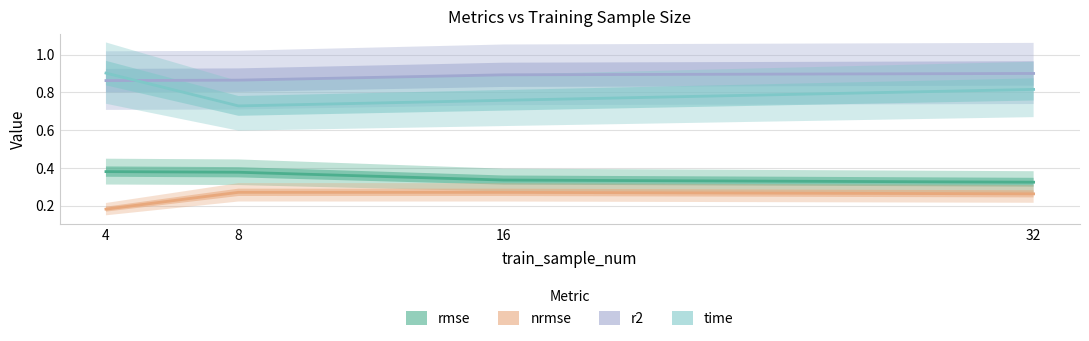

What is the greatest value displayed?

0.9